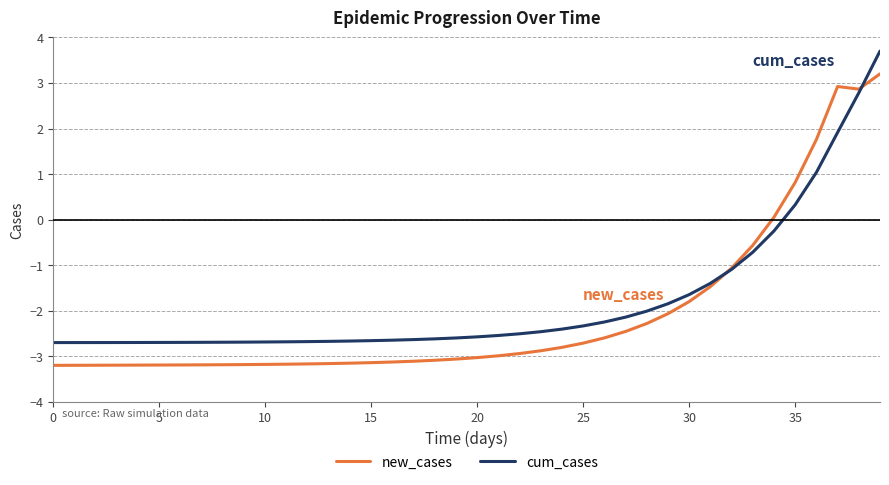

What is the minimum value for cum_cases?

-2.7